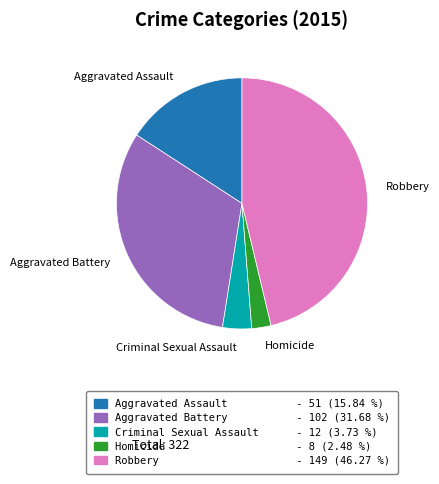

What is the smallest slice in the pie chart?

Homicide